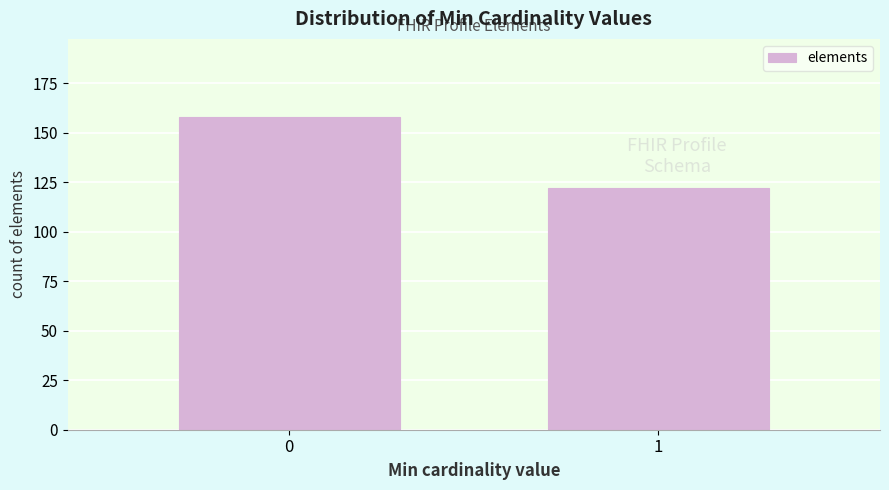

Reading left to right, transcribe all the data shown in this chart.

0=158	1=122